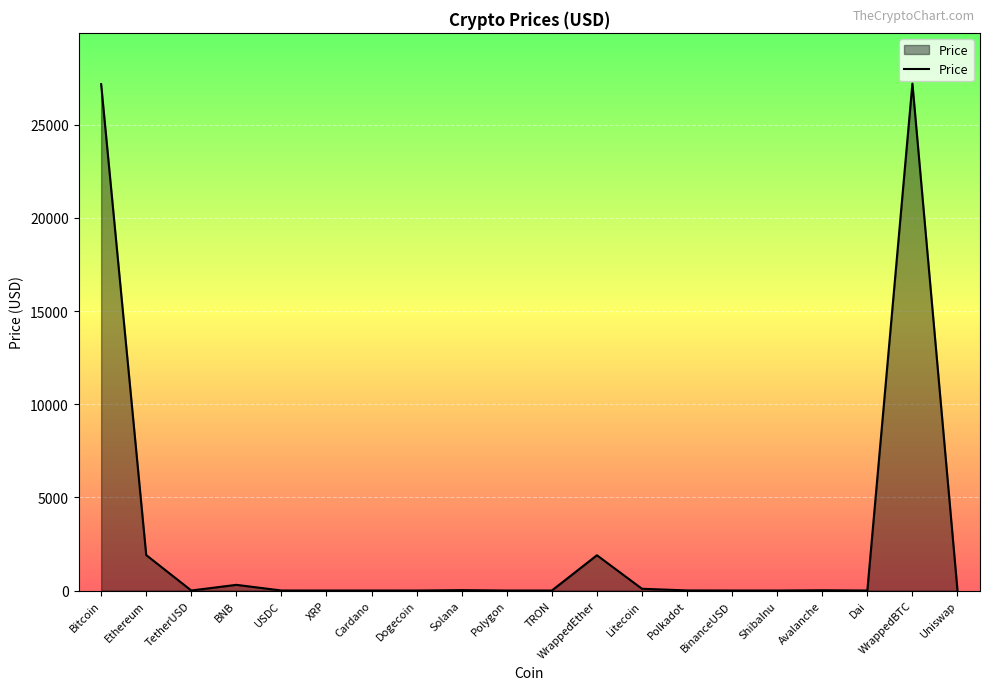

What is the difference between the maximum and minimum values?

27207.6